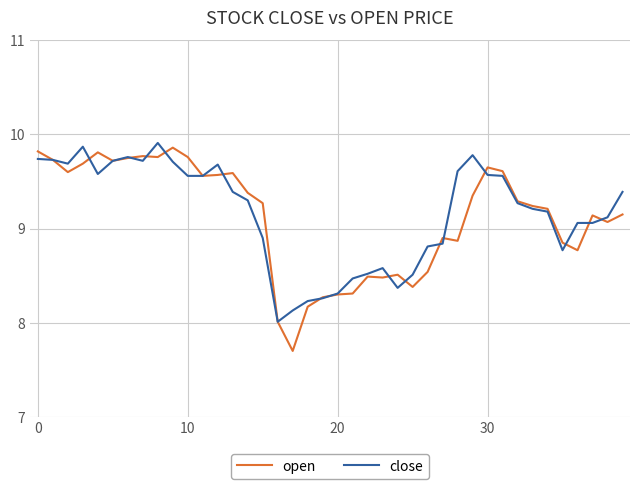

What is the smallest value displayed?

7.7